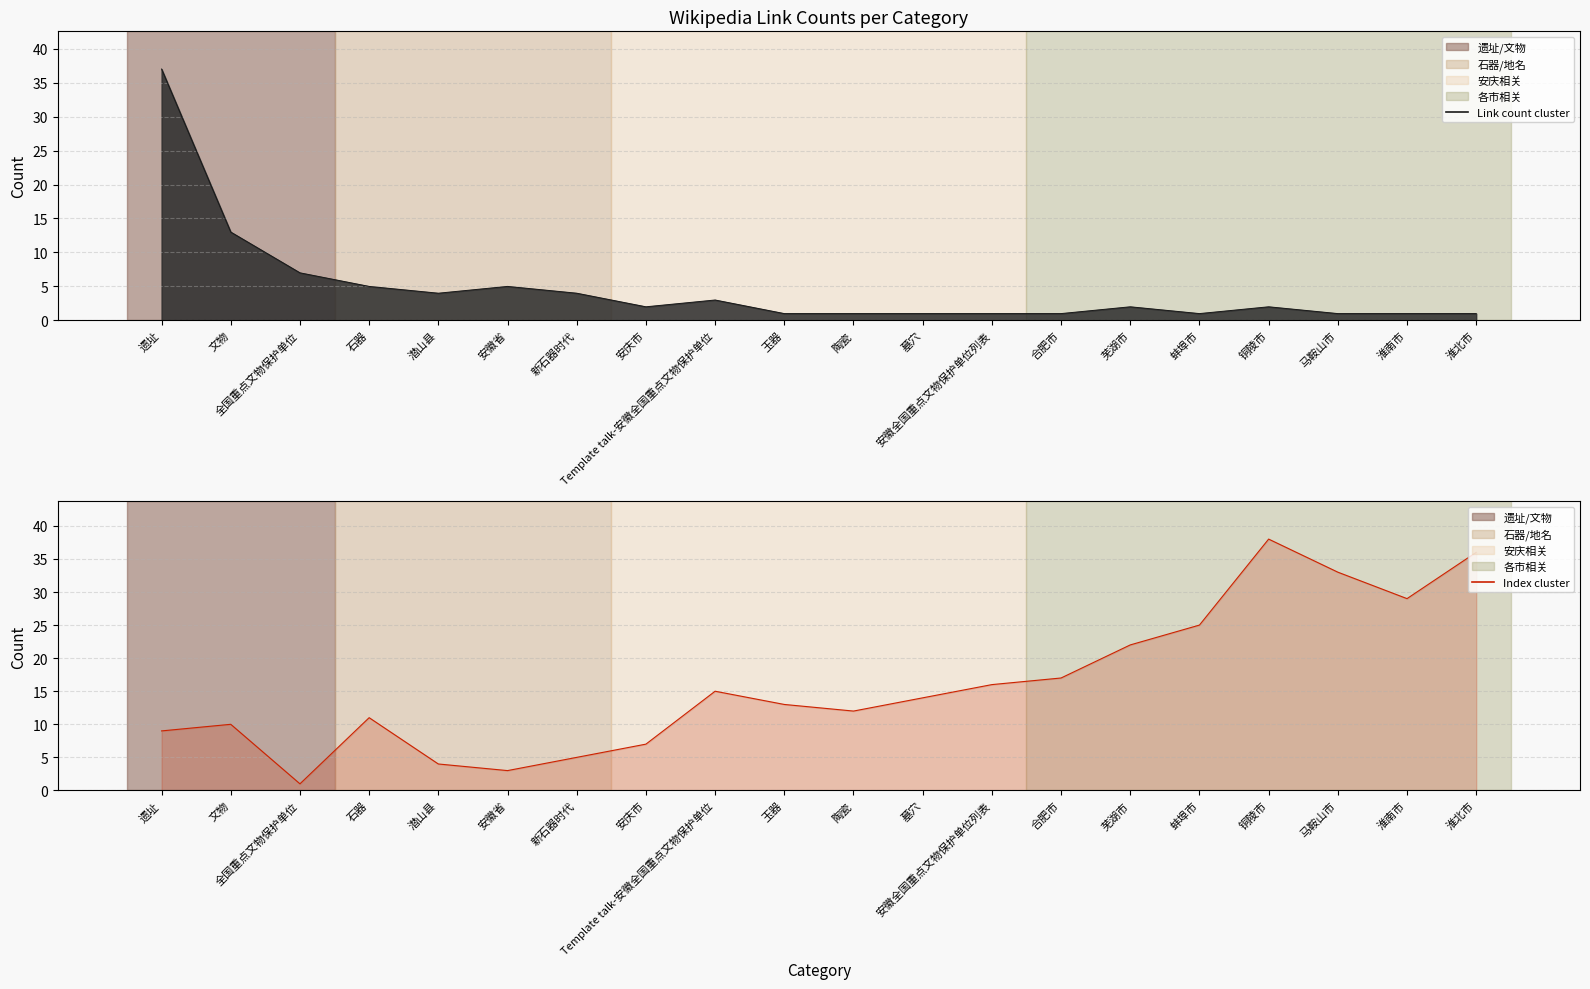

How many interior local valleys does the link_count series have?

3